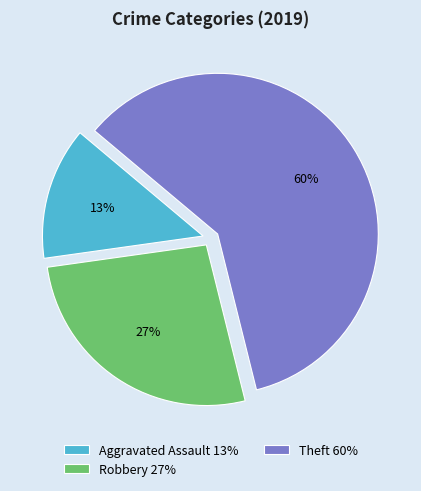

Combined, do Aggravated Assault 13% and Robbery 27% account for over 50%?

No